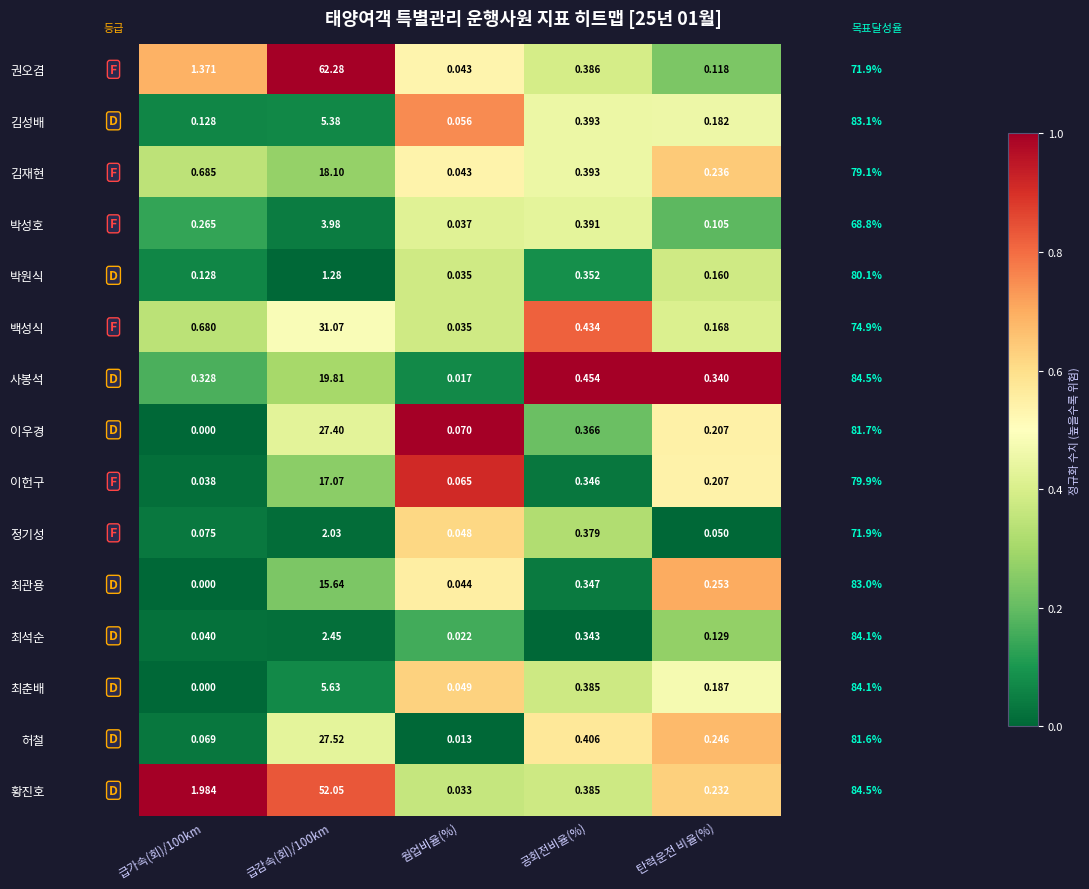

At how many categories does at least one series exceed 0?

5